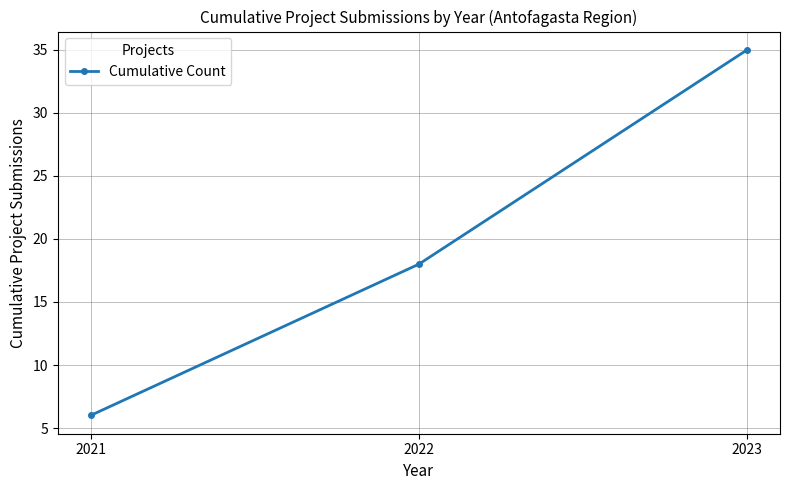

Read the value at 2021, to the nearest 5.

5